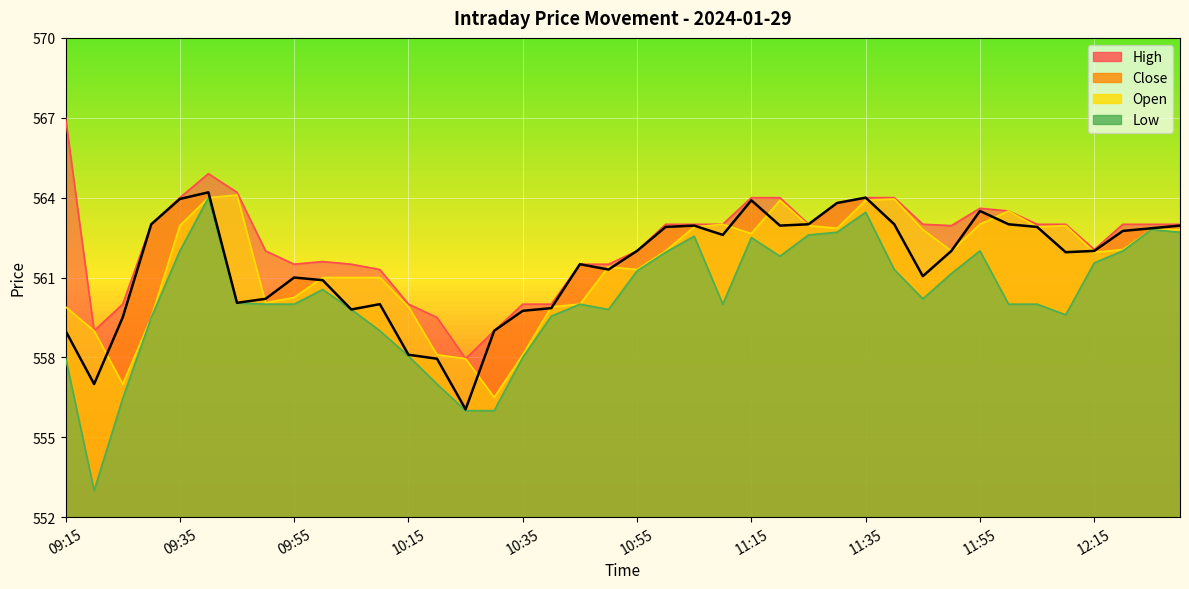

How many series are shown in this chart?

4